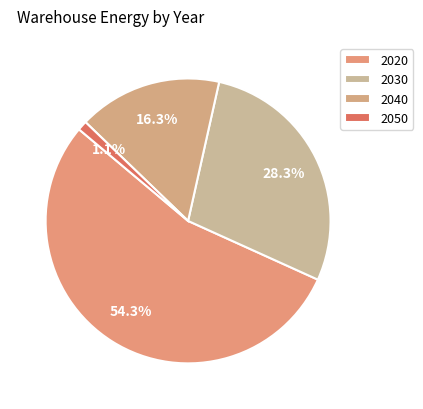

How many slices are in this pie chart?

4